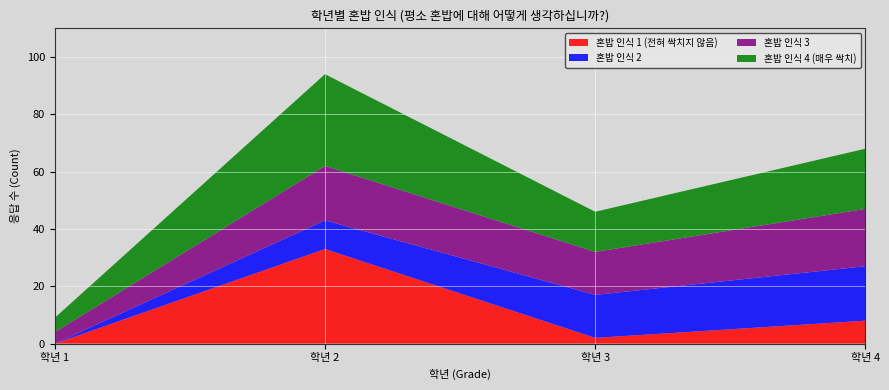

Reading left to right, extract all data points from this chart.

1: 0	33	2	8
2: 0	10	15	19
3: 4	19	15	20
4: 5	32	14	21